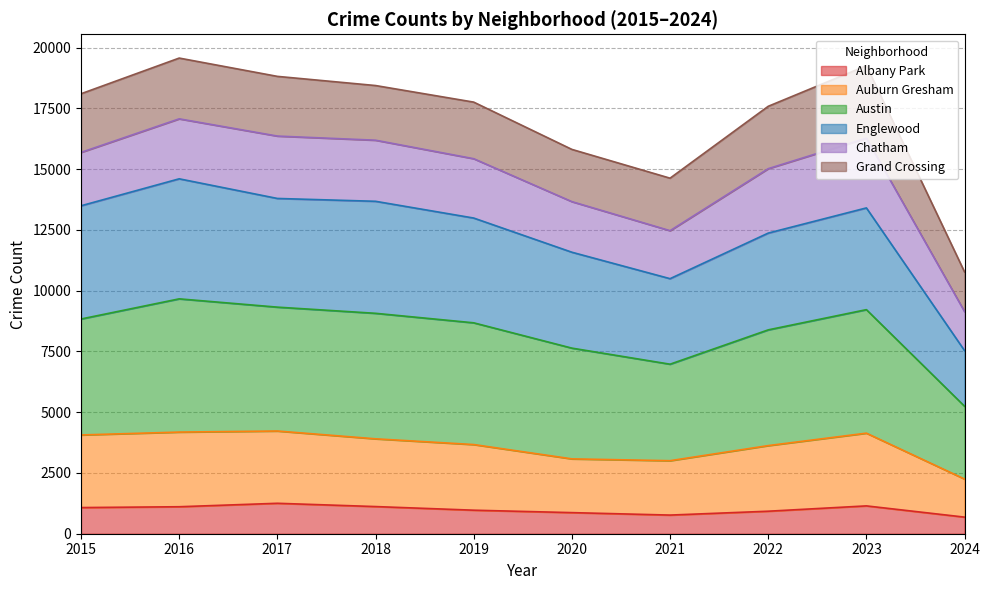

What is the lowest value of the Albany Park series?

683